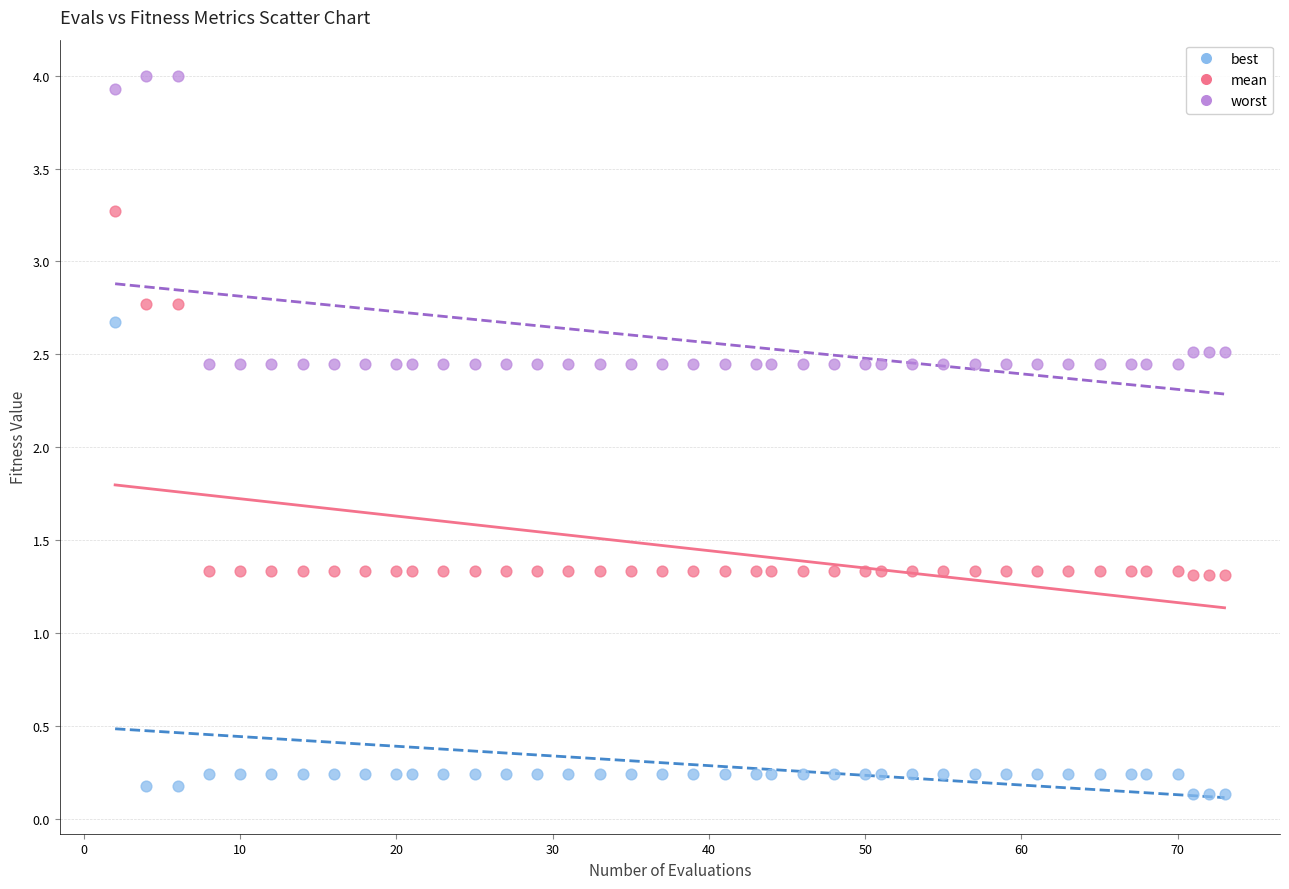

Which series contains the highest Y value?

worst